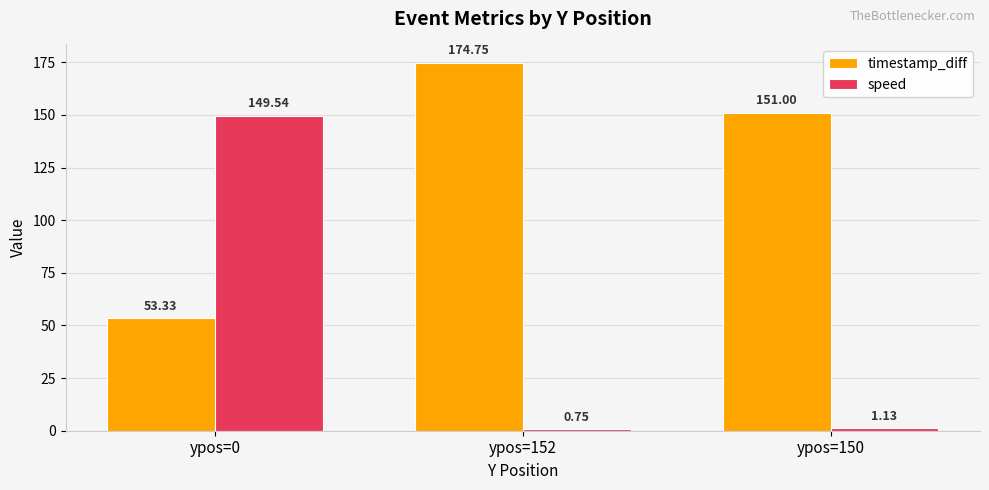

What is the value of the timestamp_diff bar at the 3rd from the left?

151.0